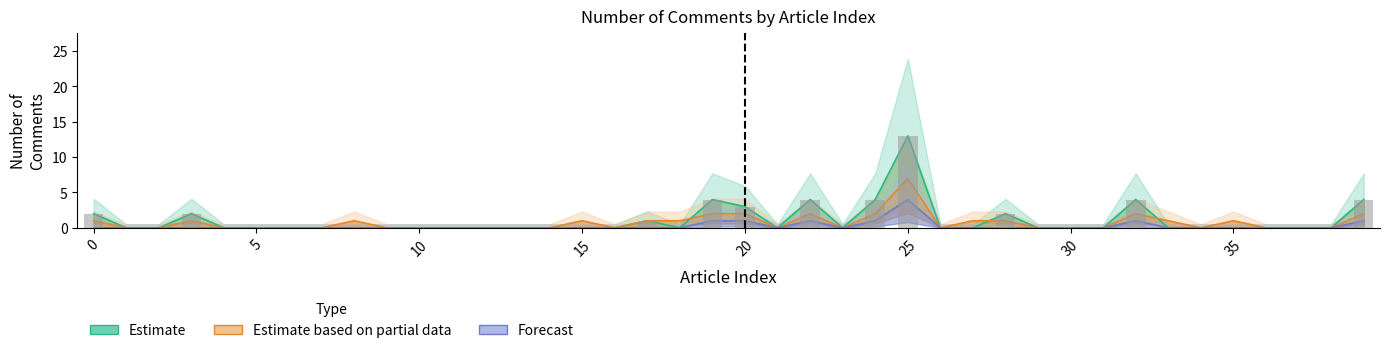

At which label is Forecast closest to 2?

19